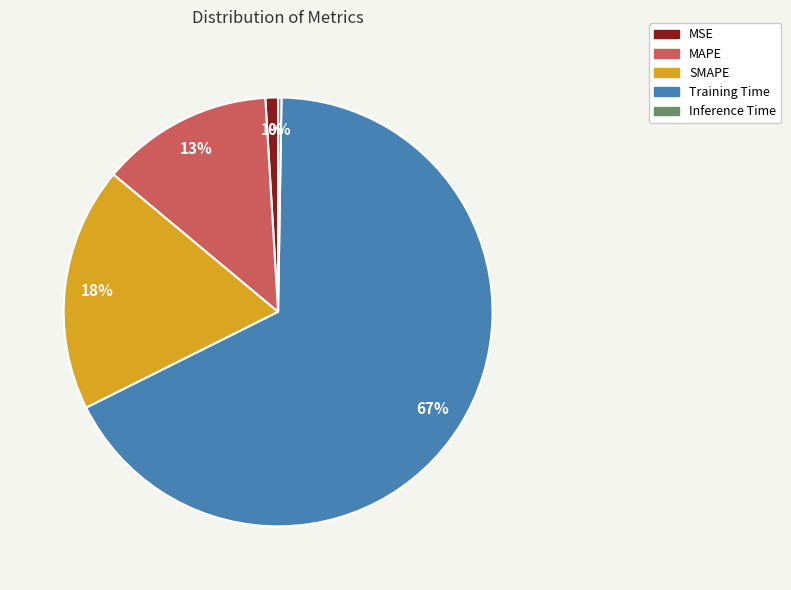

To the nearest percent, what is the average slice percentage?

20%